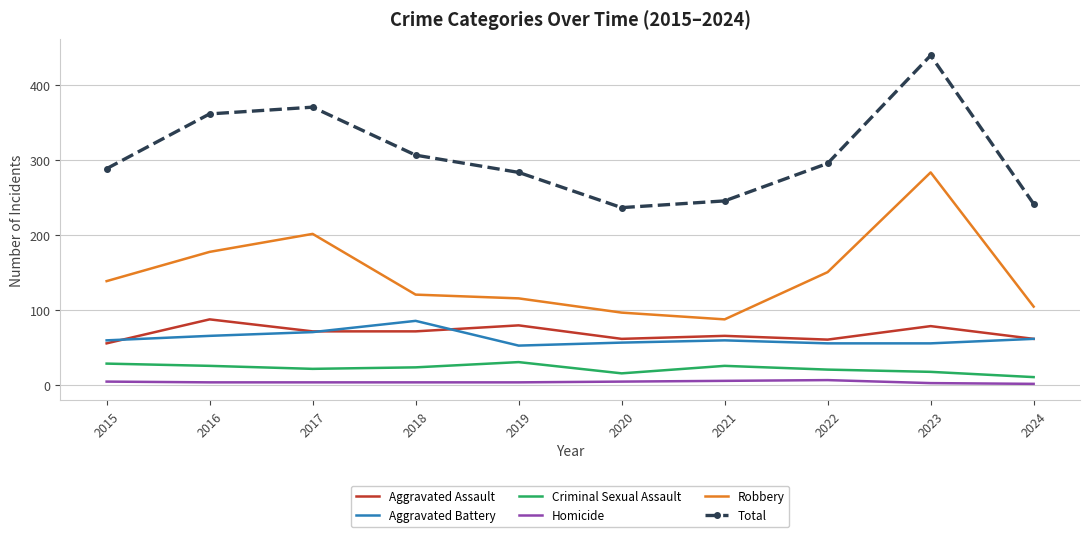

How many Criminal Sexual Assault values are between 18 and 26?

6